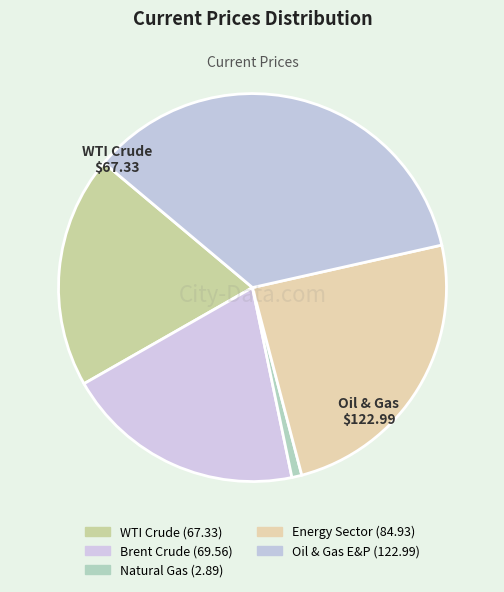

To the nearest percent, what is the difference between the largest and smallest slice percentages?

35%